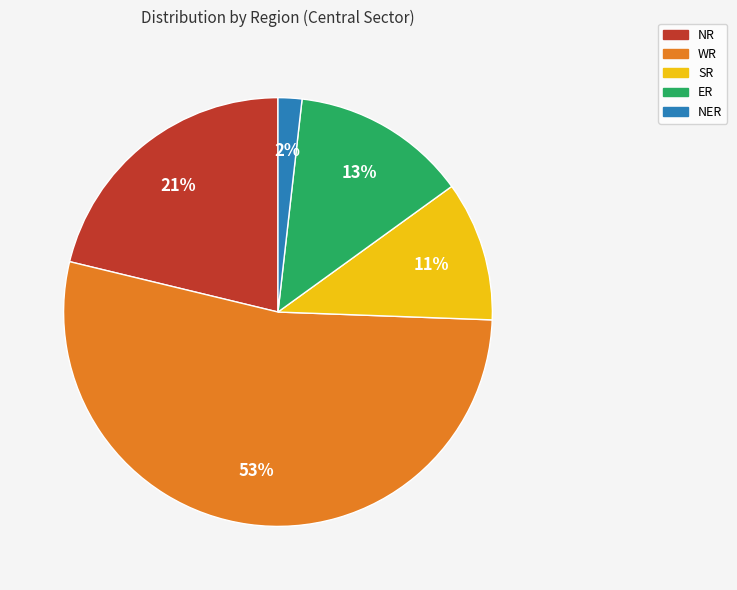

To the nearest percent, what portion does NER represent?

2%